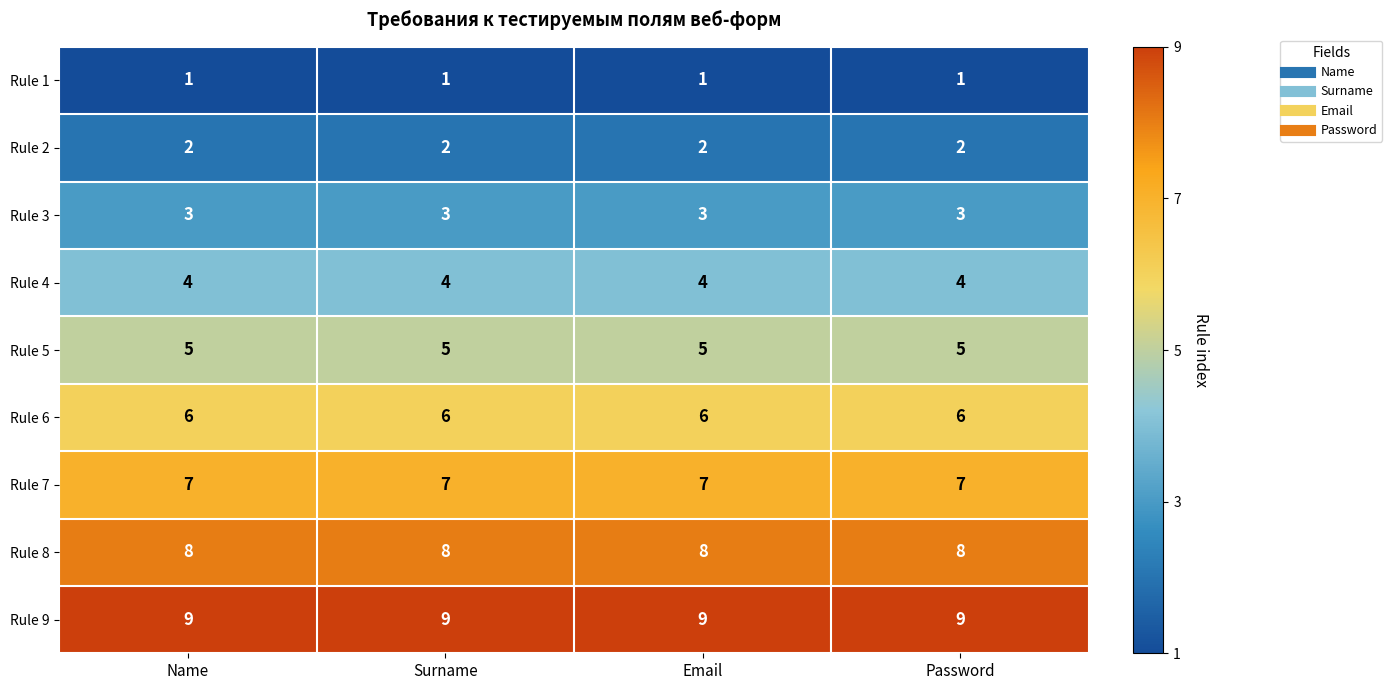

What is the sum of the Rule 6 values at Surname and Email?

12